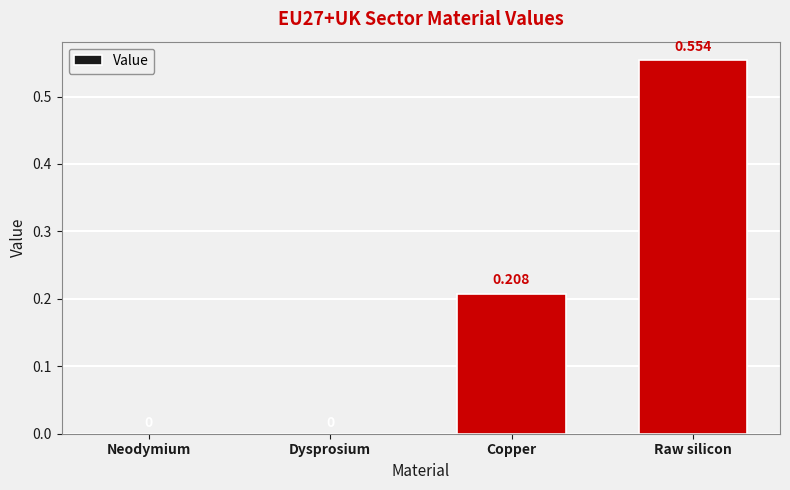

Which label corresponds to the largest value in the chart?

Raw silicon